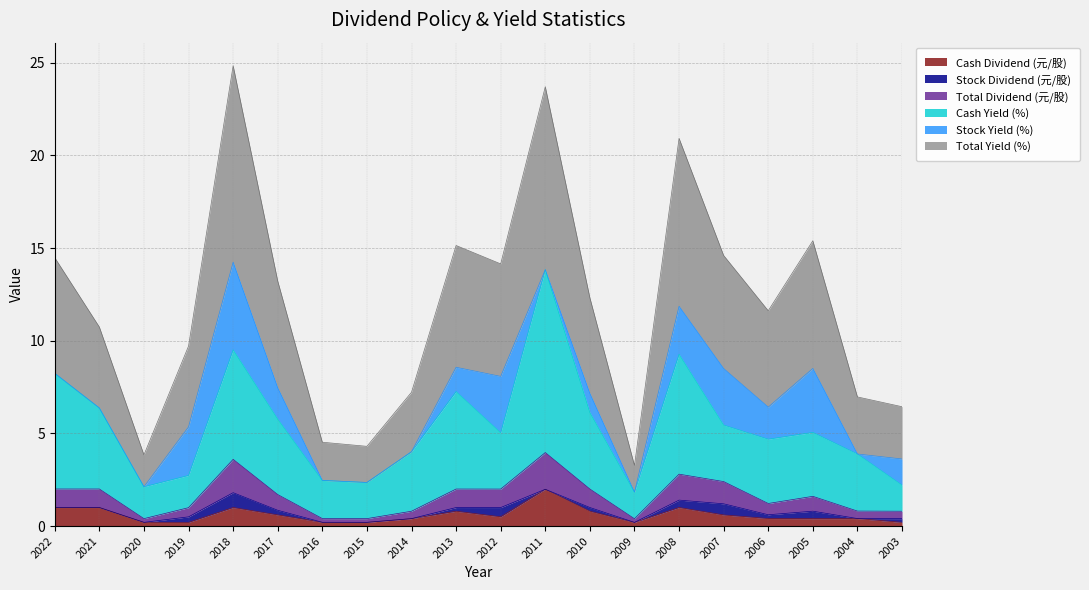

How many interior local valleys does the Total Yield (%) series have?

5